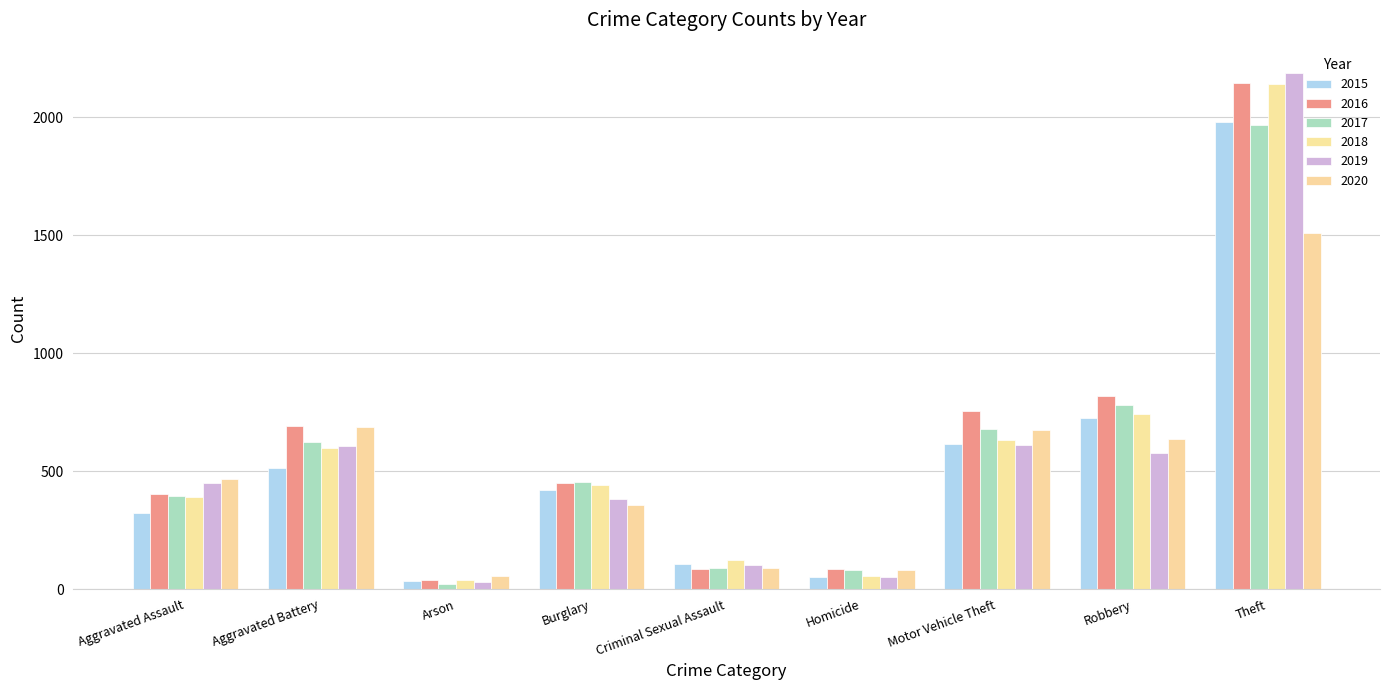

At Arson, list the series in order from smallest to largest.

2017, 2019, 2015, 2018, 2016, 2020